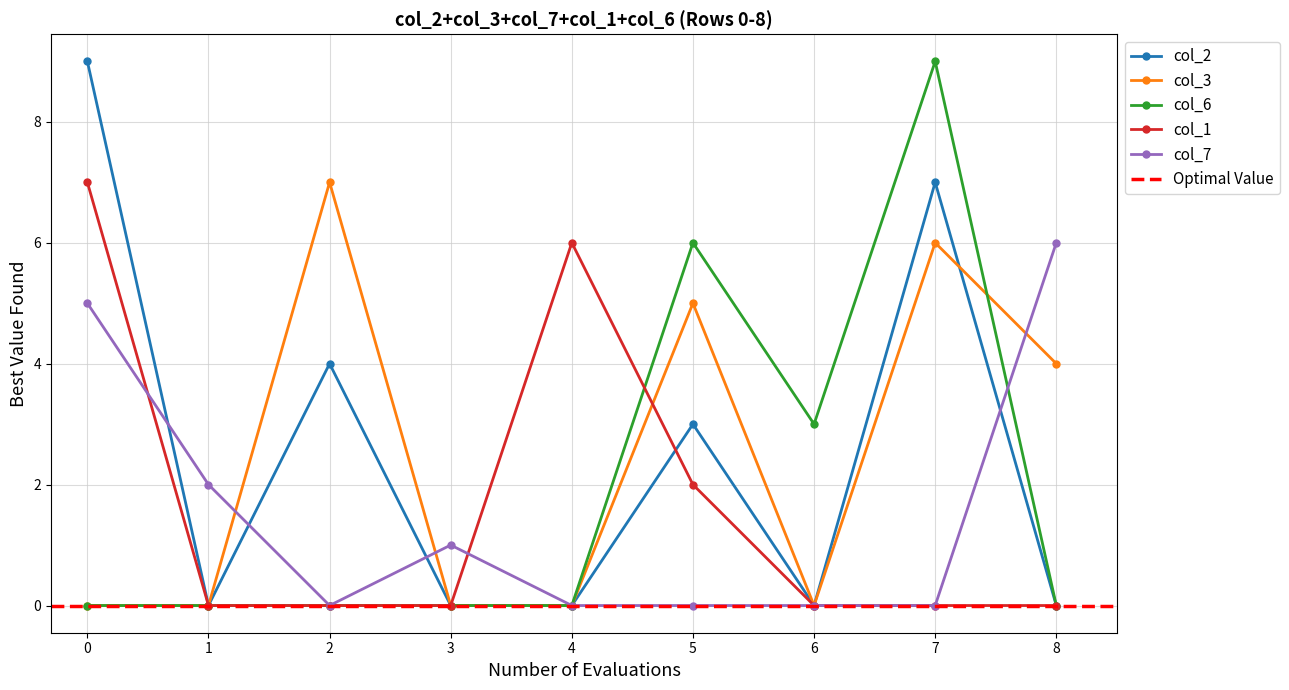

What are all the series names shown in the legend?

col_2, col_3, col_7, col_1, col_6